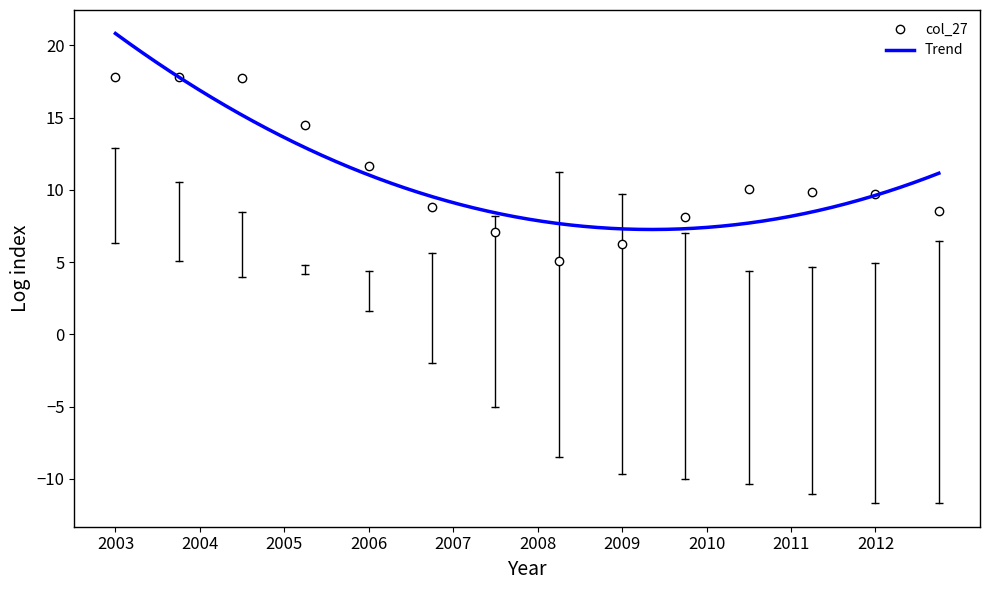

Is it true that col_27 equals 23.3 at 2003?

False